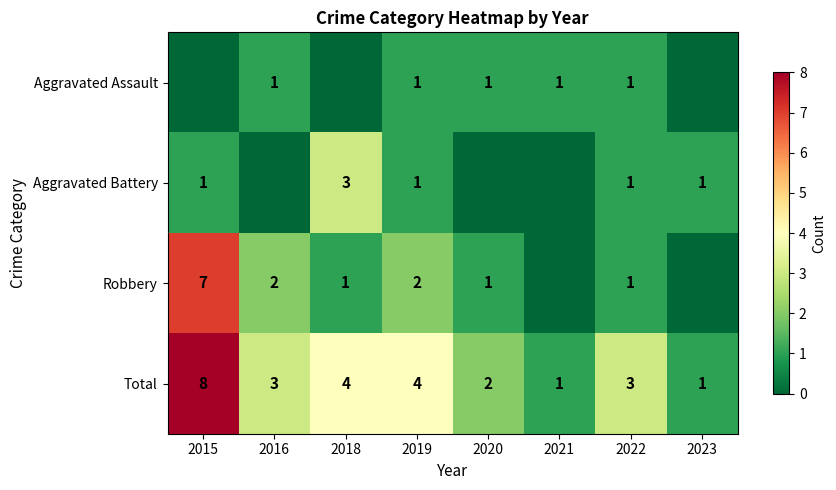

What is the sum of all Total values?

26